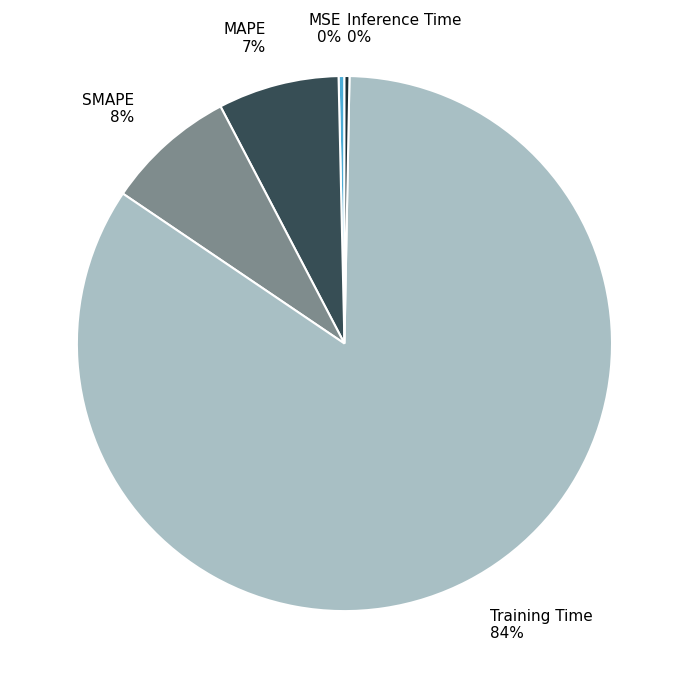

What is the largest slice in the pie chart?

Training Time